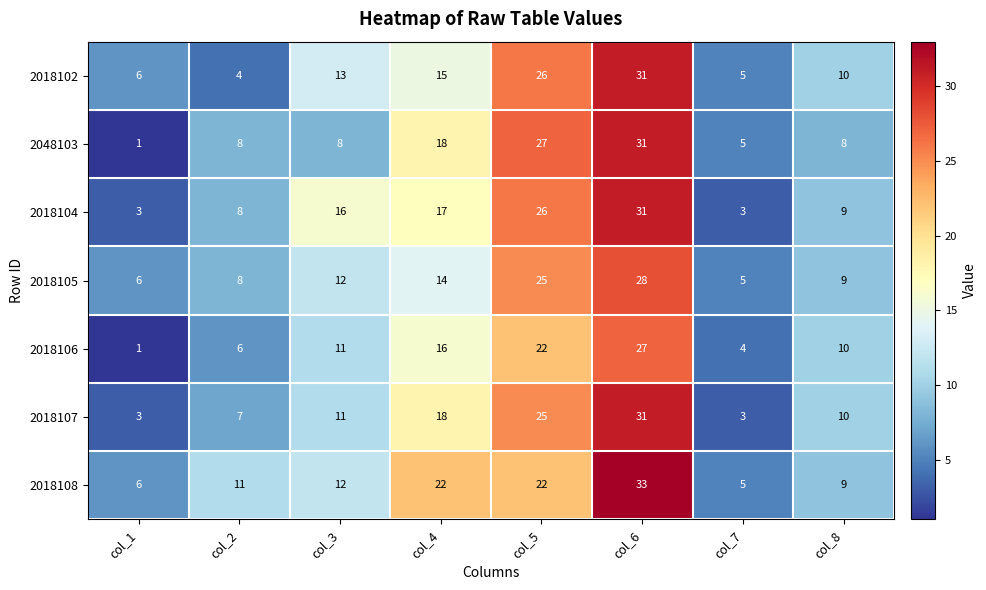

At which category is the sum across all series the highest?

col_6